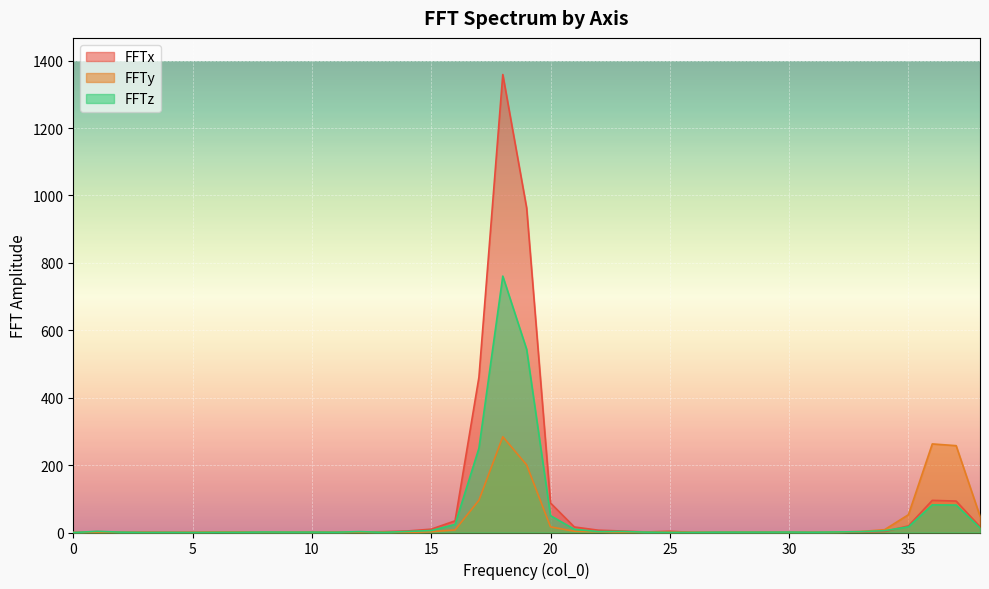

Rank the categories by FFTx value from highest to lowest.

18, 19, 17, 36, 37, 20, 16, 35, 38, 21, 15, 22, 14, 23, 25, 34, 1, 13, 33, 7, 24, 12, 6, 11, 10, 29, 27, 3, 2, 9, 28, 31, 4, 32, 30, 5, 8, 26, 0